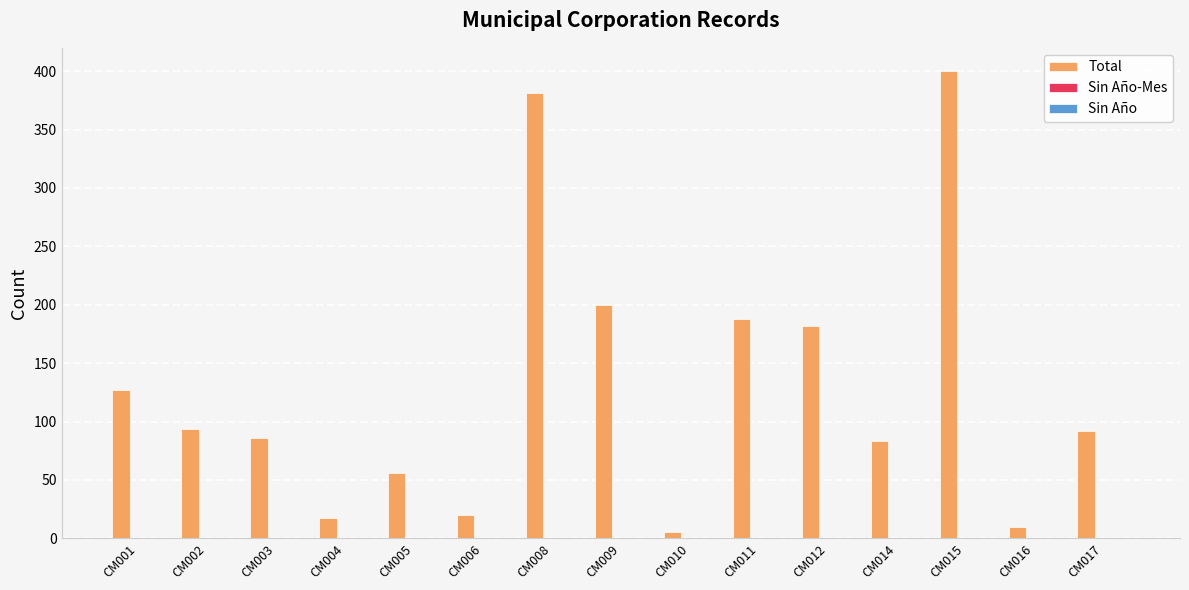

What is the difference between the maximum and minimum values?

395